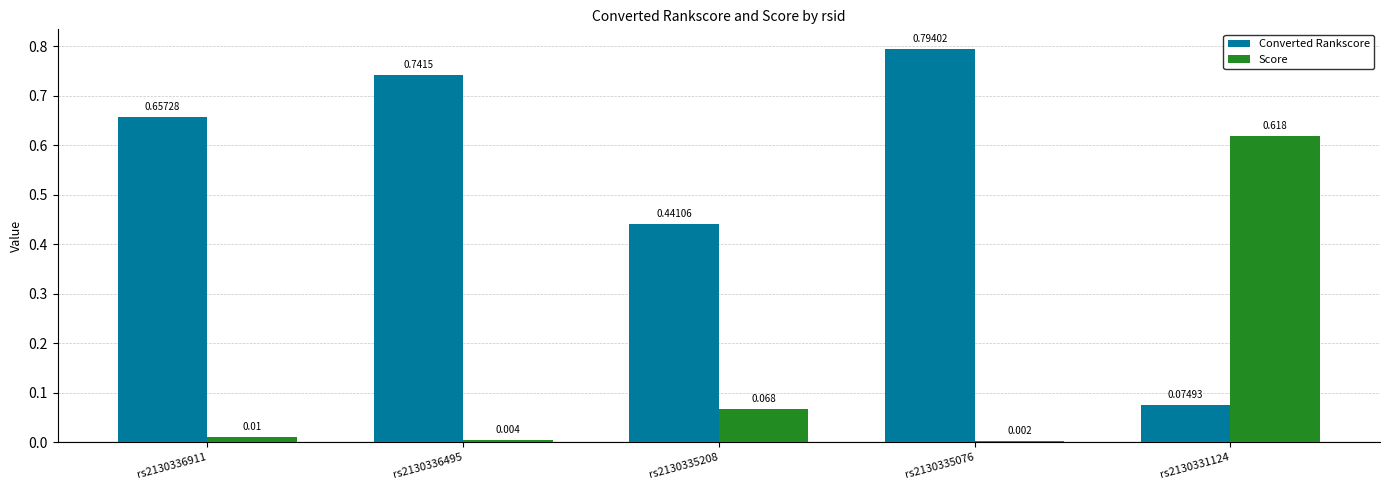

Which series has the largest total across all categories?

Converted Rankscore